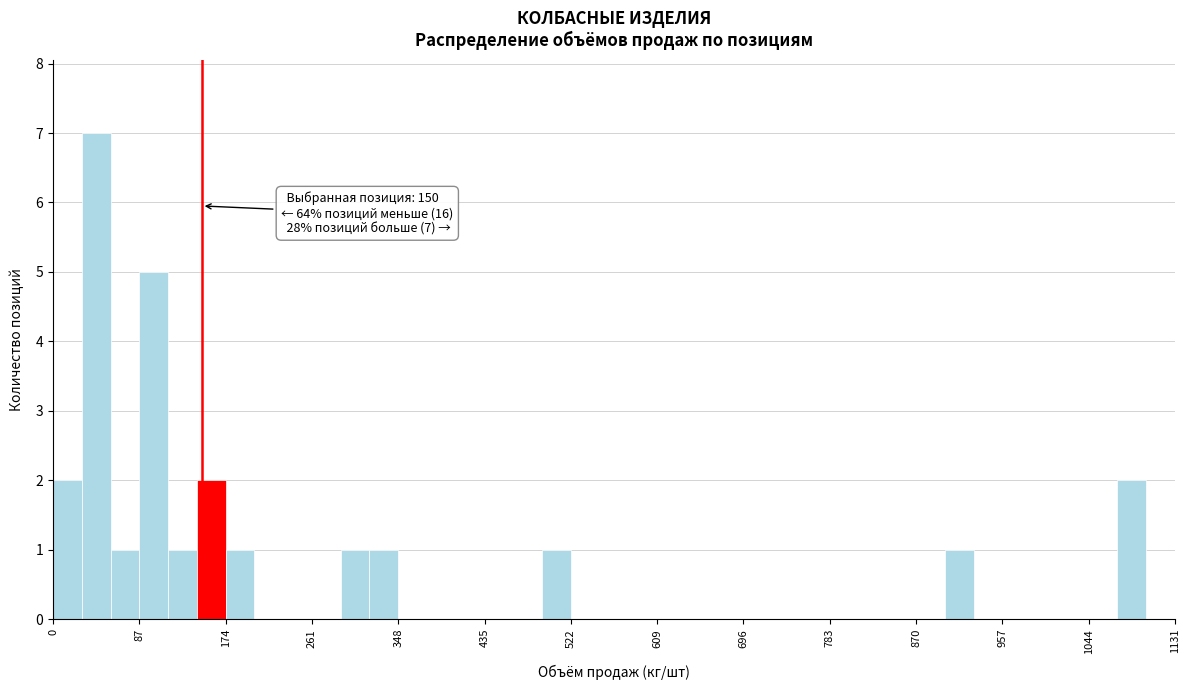

Around what value on the x-axis is the tallest bar? Give the approximate position of its centre, as read against the axis.

40